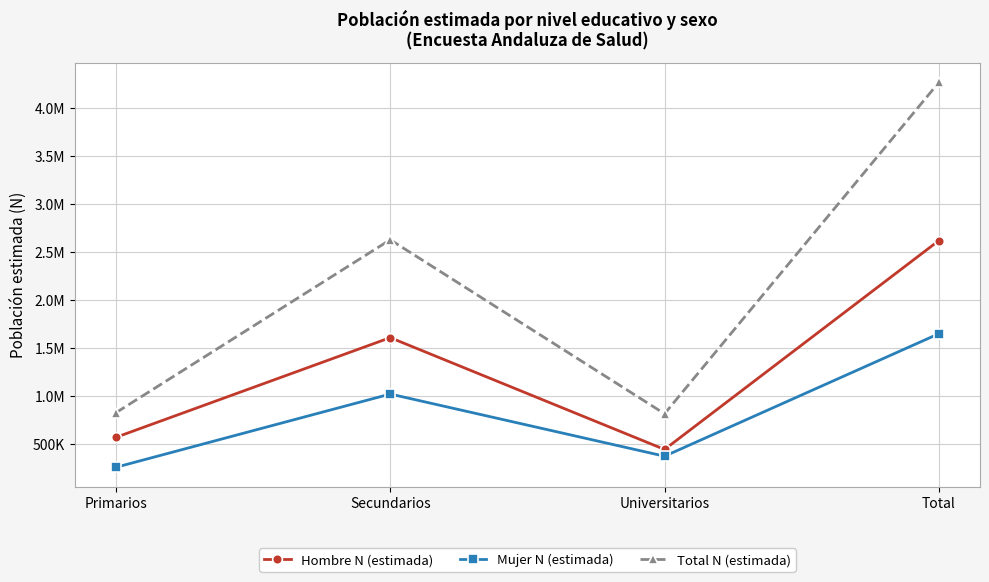

Is this an area chart (filled region under the line)?

No